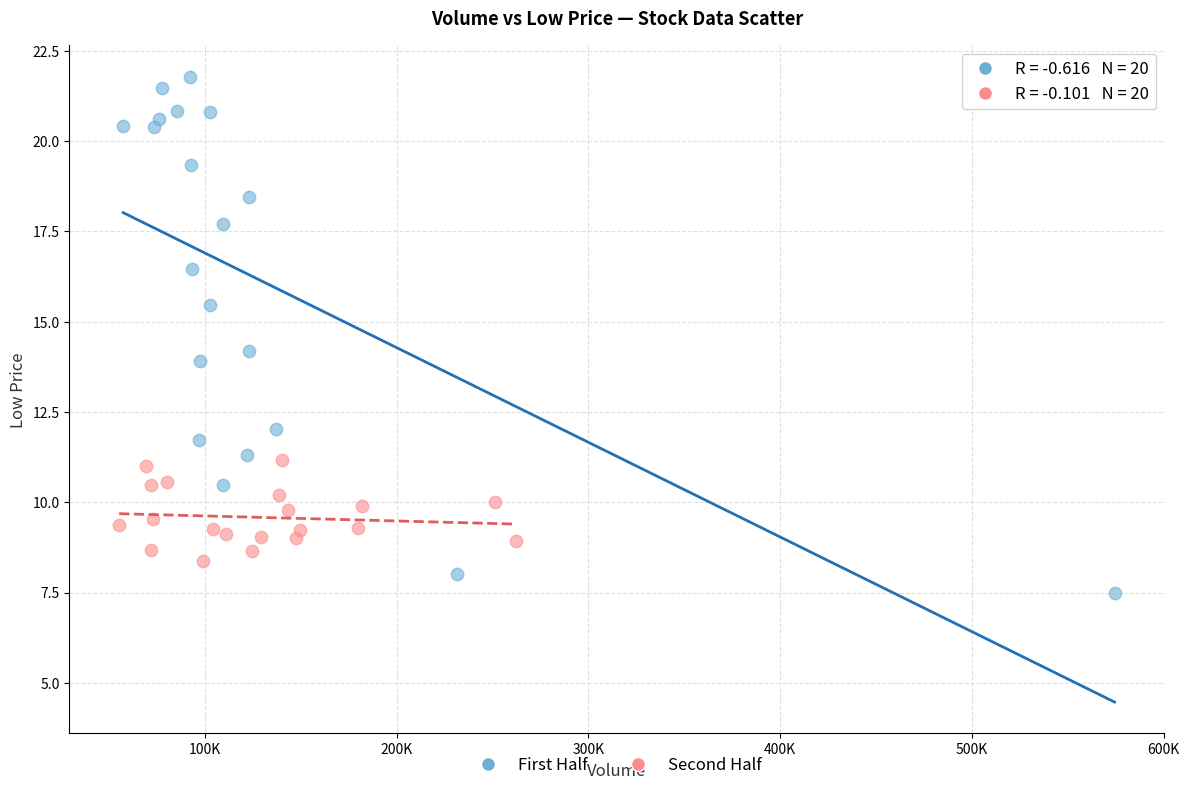

Which series reaches the maximum Y coordinate?

First Half